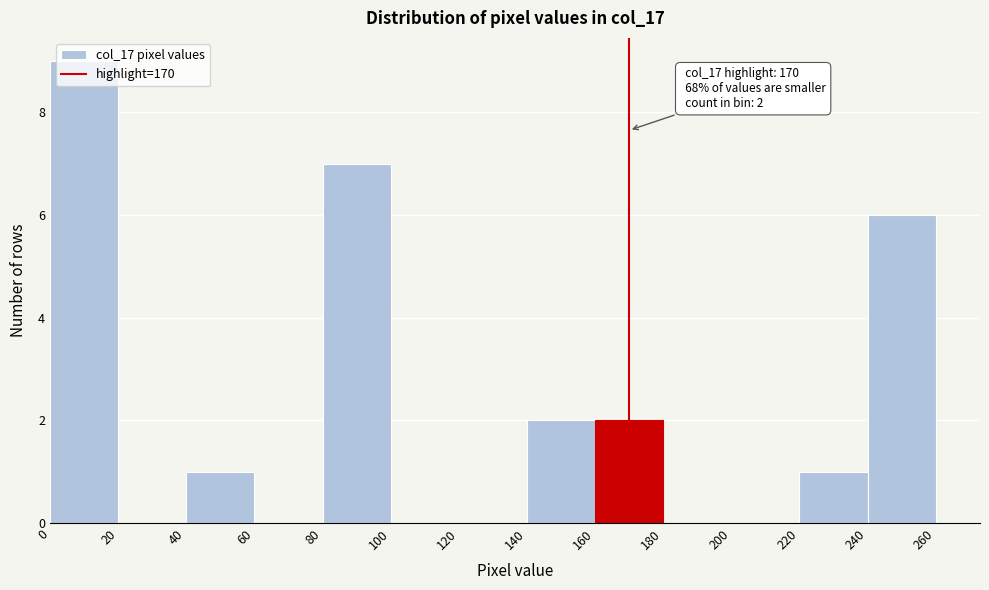

Which range on the x-axis has the tallest bar?

0 to 20